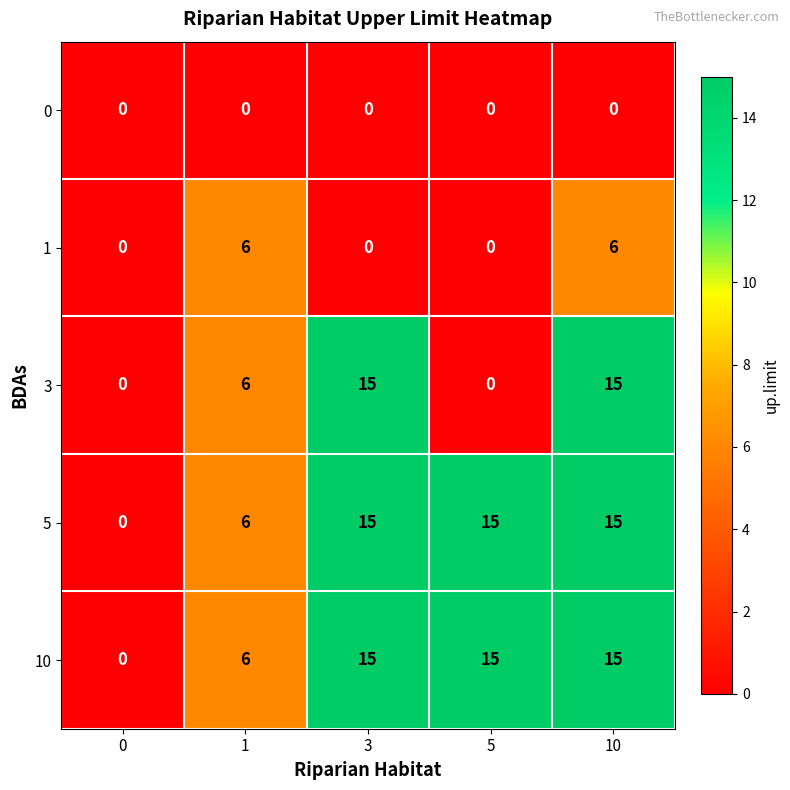

Reading right to left, extract all data points from this chart.

0: 10=0	5=0	3=0	1=0	0=0
1: 10=6	5=0	3=0	1=6	0=0
3: 10=15	5=0	3=15	1=6	0=0
5: 10=15	5=15	3=15	1=6	0=0
10: 10=15	5=15	3=15	1=6	0=0